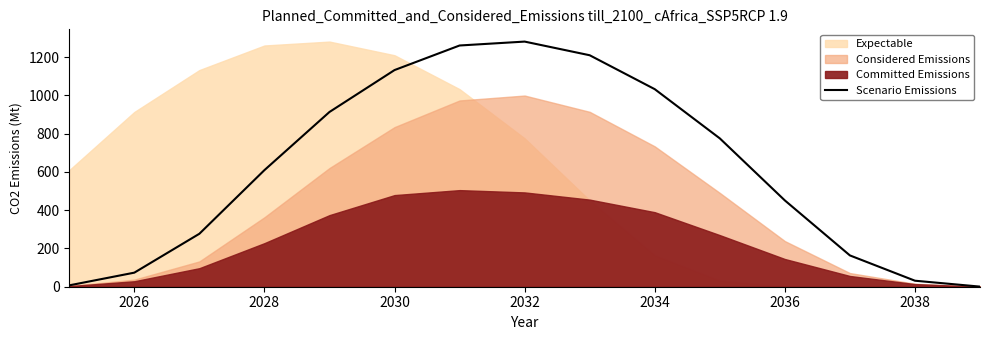

Is it true that Scenario Emissions equals 1740.0 at 2030?

False